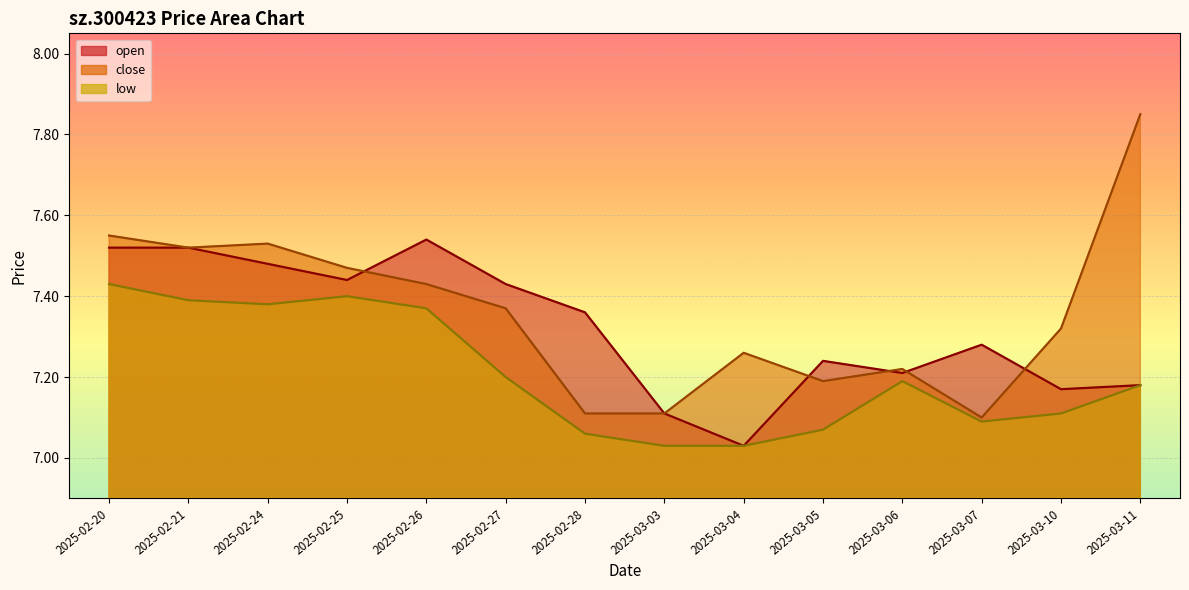

True or false: close has a value of 7.3 at 2025-03-10.

True